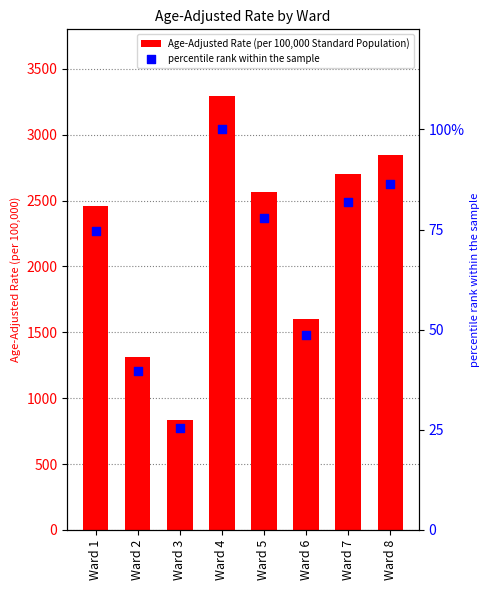

Which series has the largest Y range (max minus min)?

Age-Adjusted Rate (per 100,000 Standard Population)